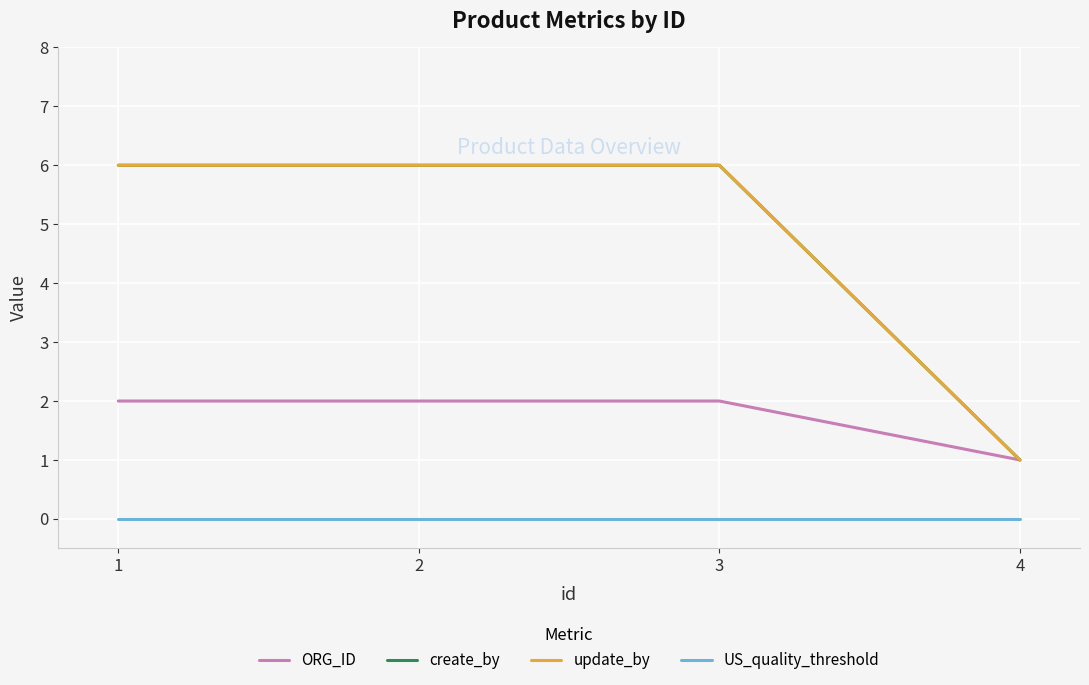

Where is ORG_ID nearest to the value 1?

4